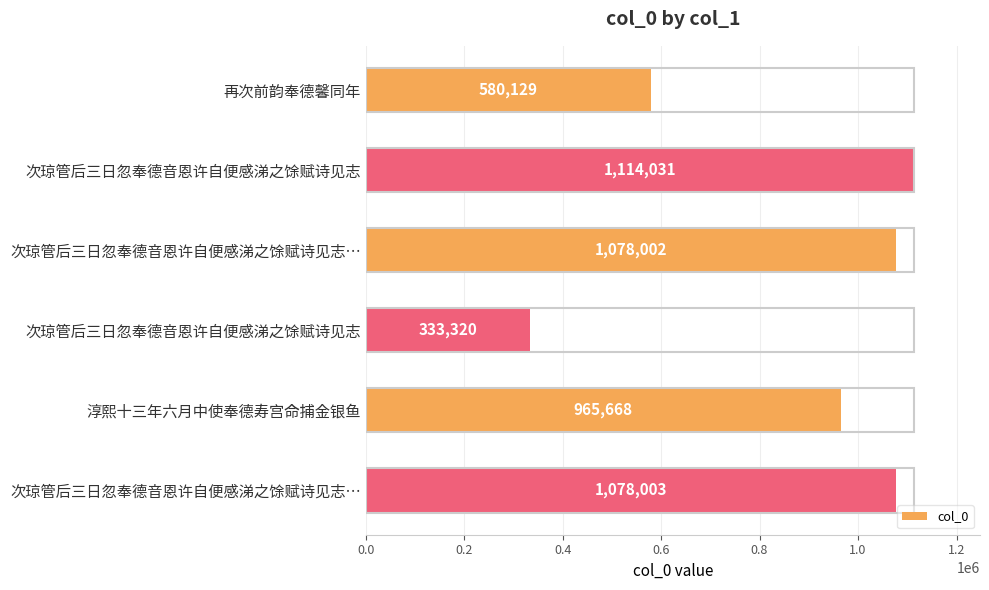

How many distinct data groups are displayed?

1